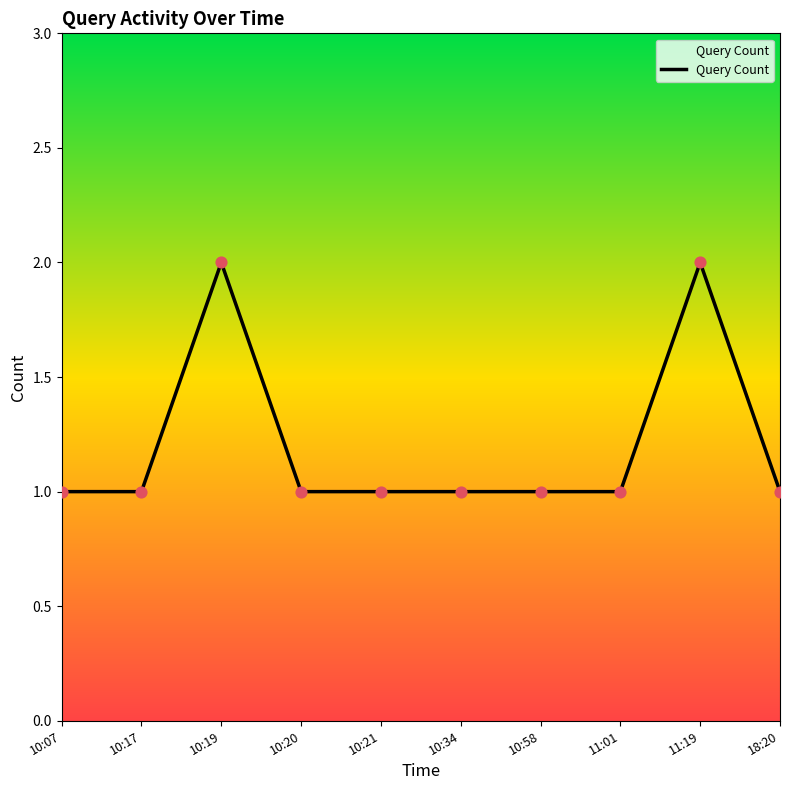

Which has a higher value, 11:19 or 10:21?

11:19